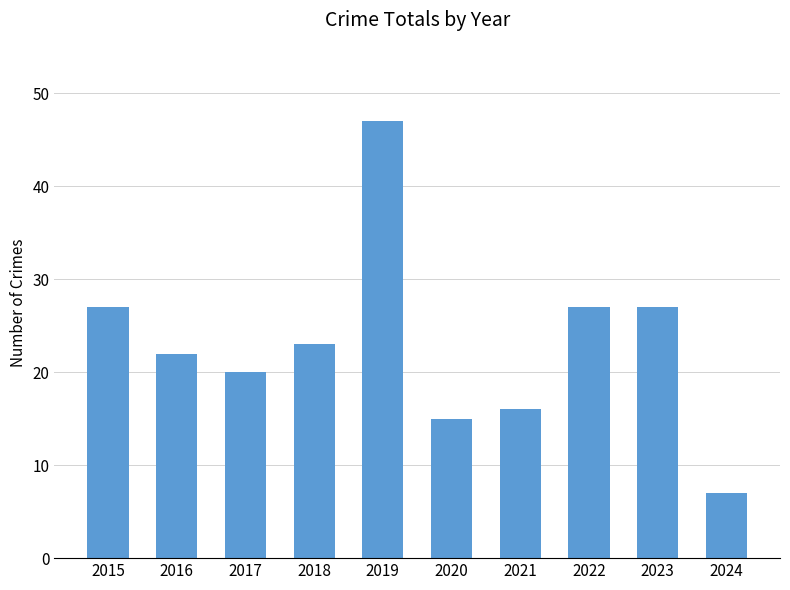

Read the value at 2015.

27